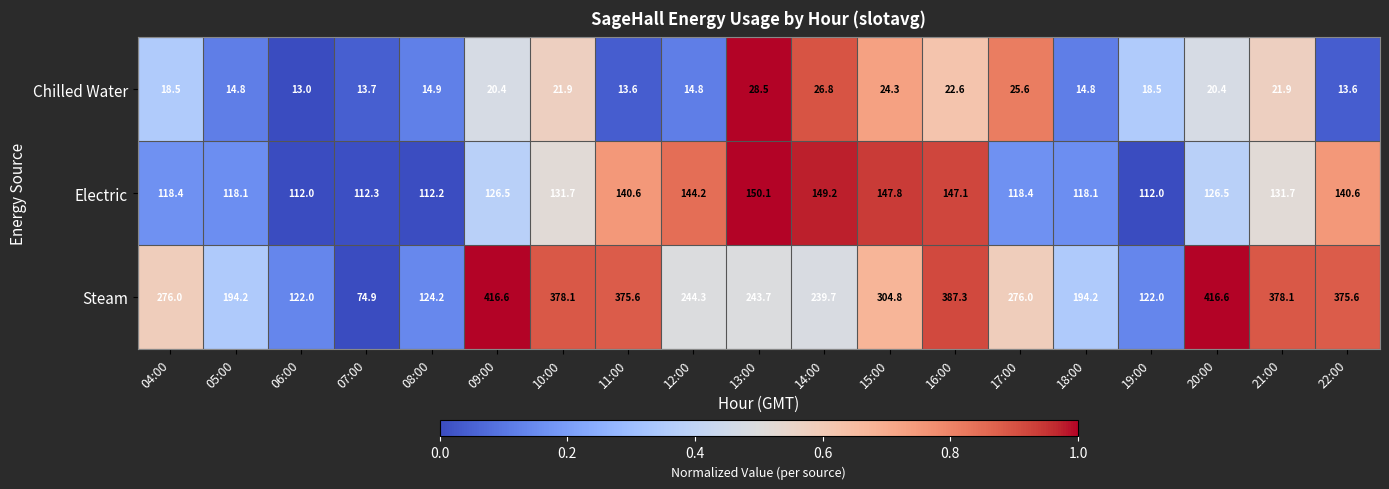

What is the spread (max minus min) of values at 05:00?

179.4